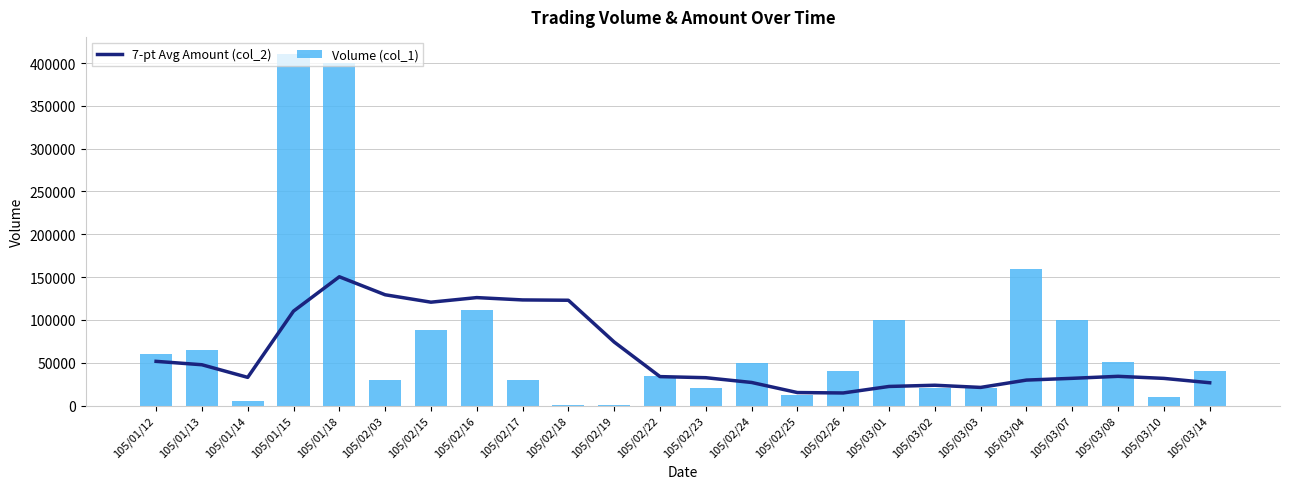

Rank the series at 105/03/07 from lowest to highest value.

7-pt Avg Amount (col_2), Volume (col_1)